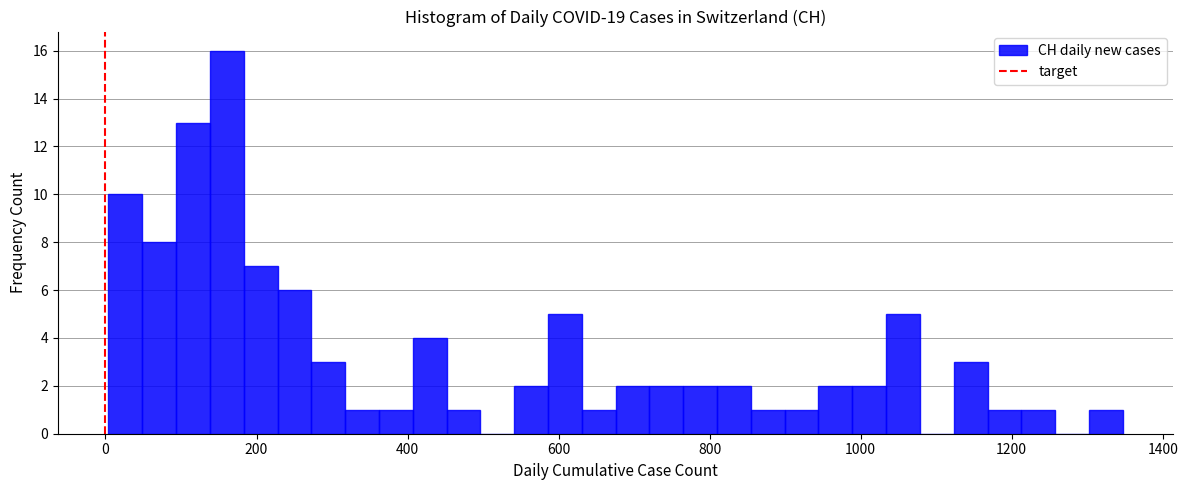

Around what value on the x-axis is the tallest bar? Give the approximate position of its centre, as read against the axis.

160